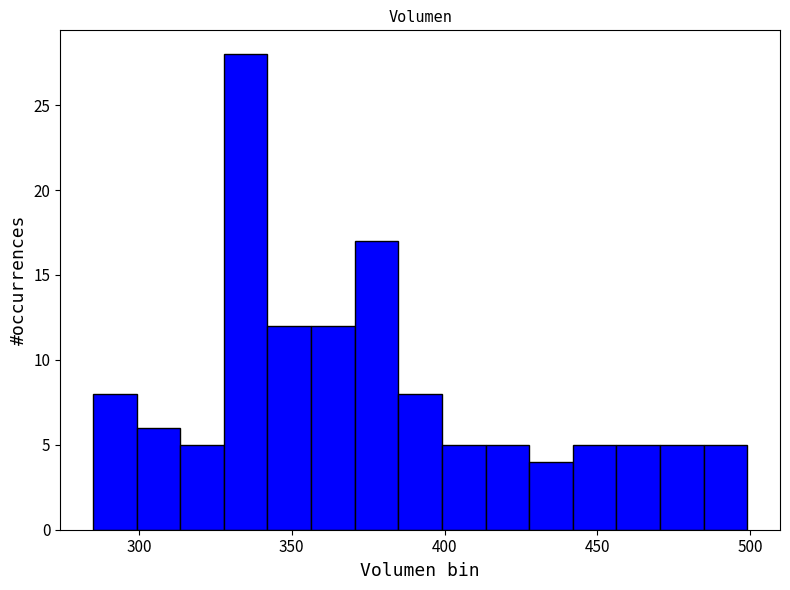

Read against the x-axis, roughly where is the centre of the tallest bar?

335